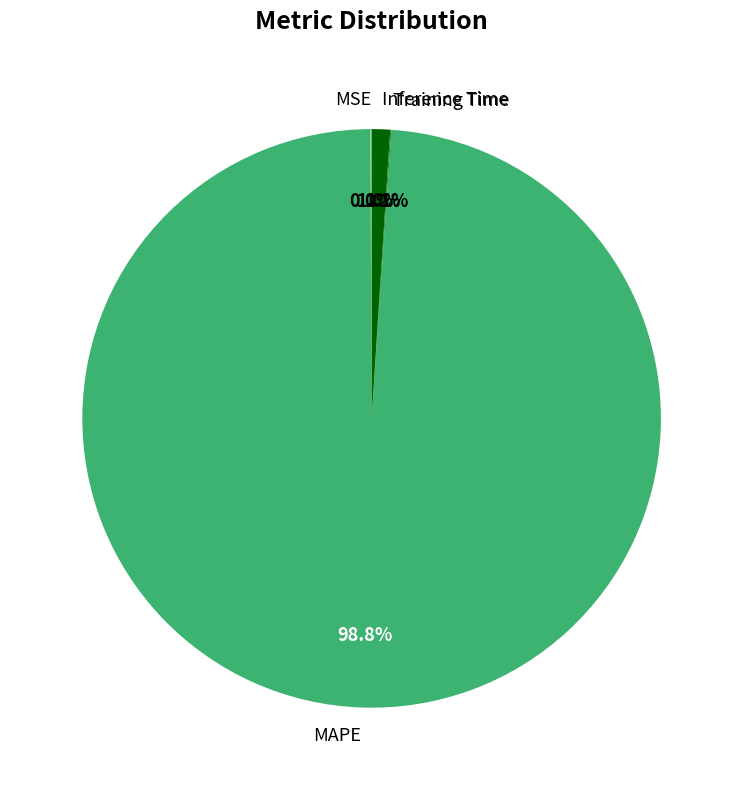

To the nearest percent, what is the average slice percentage?

25%